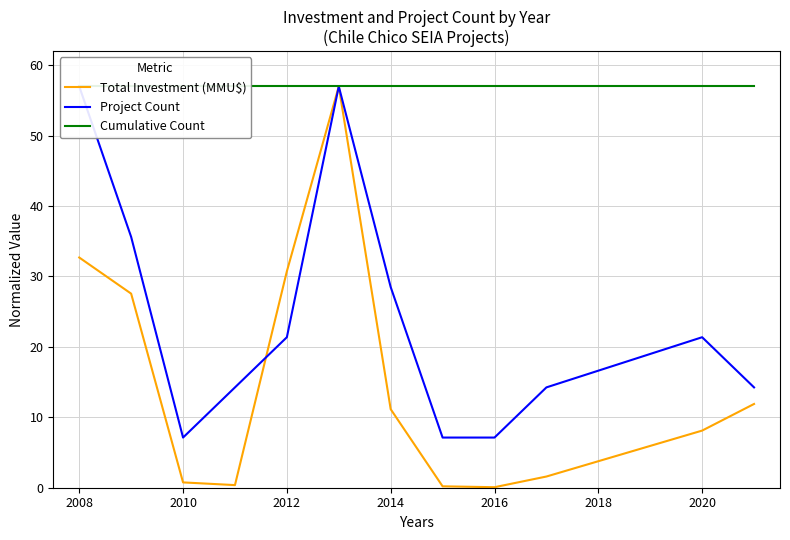

Which series has the widest spread of values?

Total Investment (MMU$)